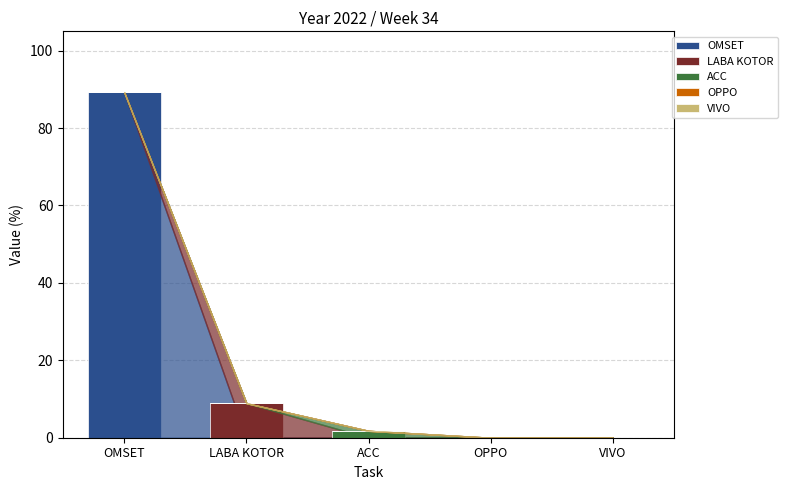

At which category is the sum across all series the highest?

OMSET